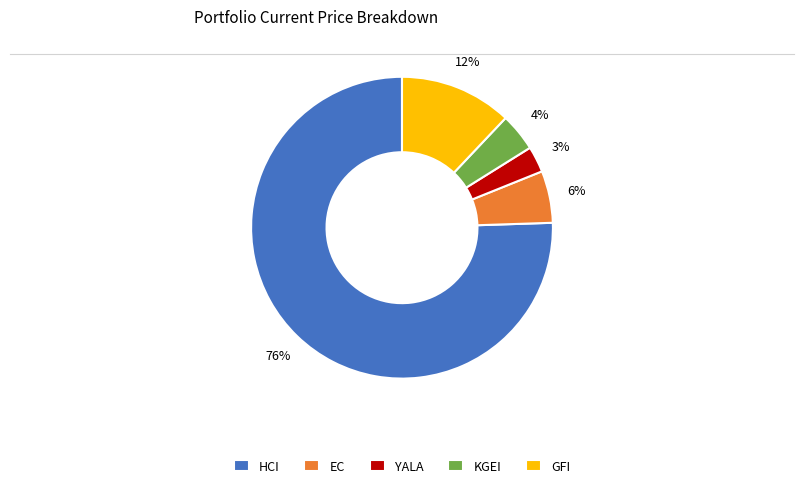

To the nearest percent, what is the average slice percentage?

20%